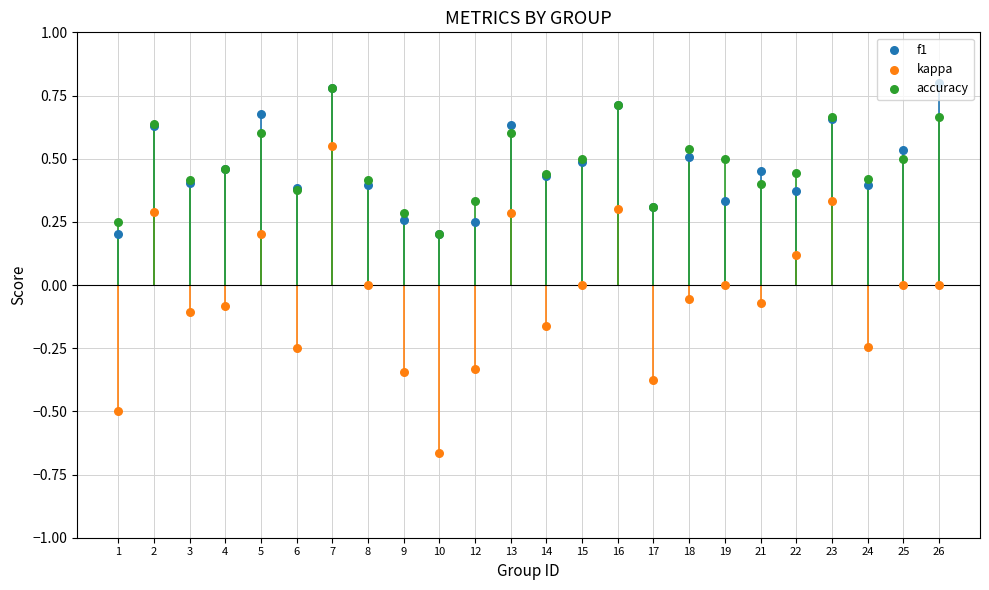

Which series has the largest total across all categories?

accuracy